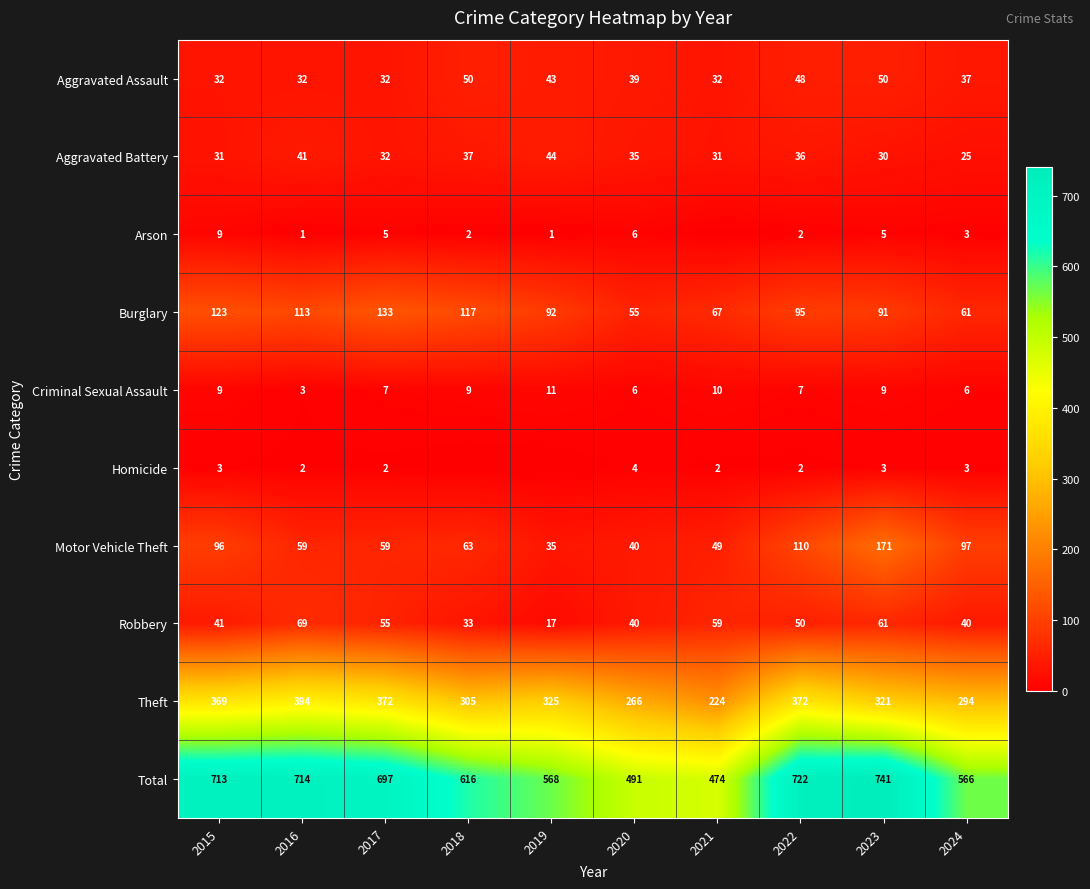

The Aggravated Battery series shows 7 at 2022. True or false?

False